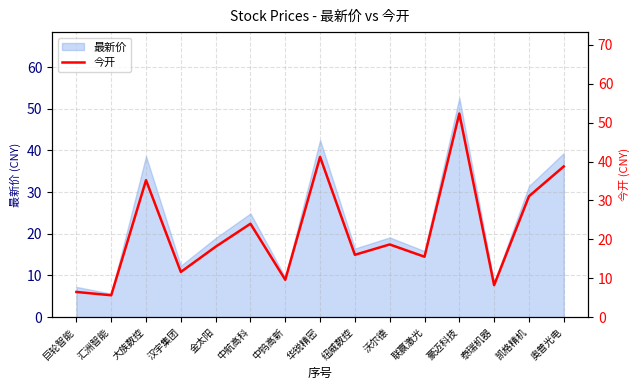

What is the sum of the values at 纽威数控 and 沃尔德?

34.7